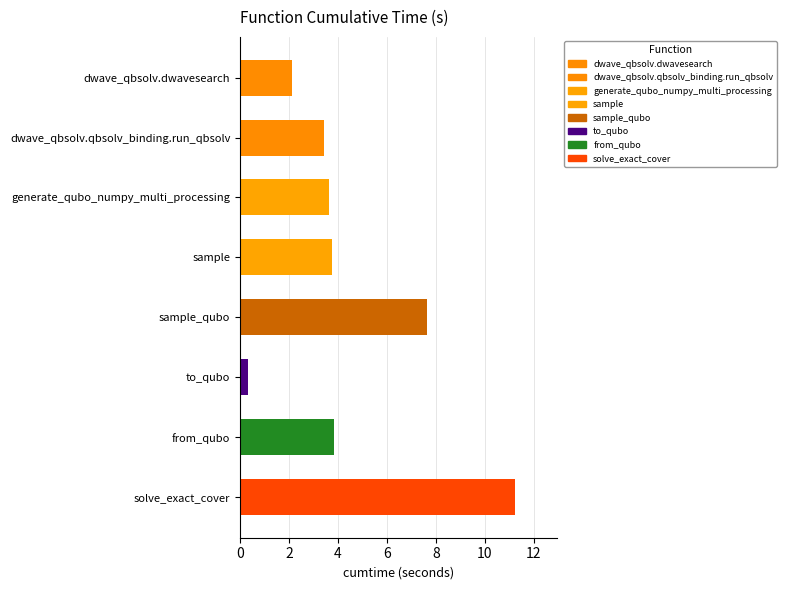

Which has a higher value, dwave_qbsolv.qbsolv_binding.run_qbsolv or solve_exact_cover?

solve_exact_cover